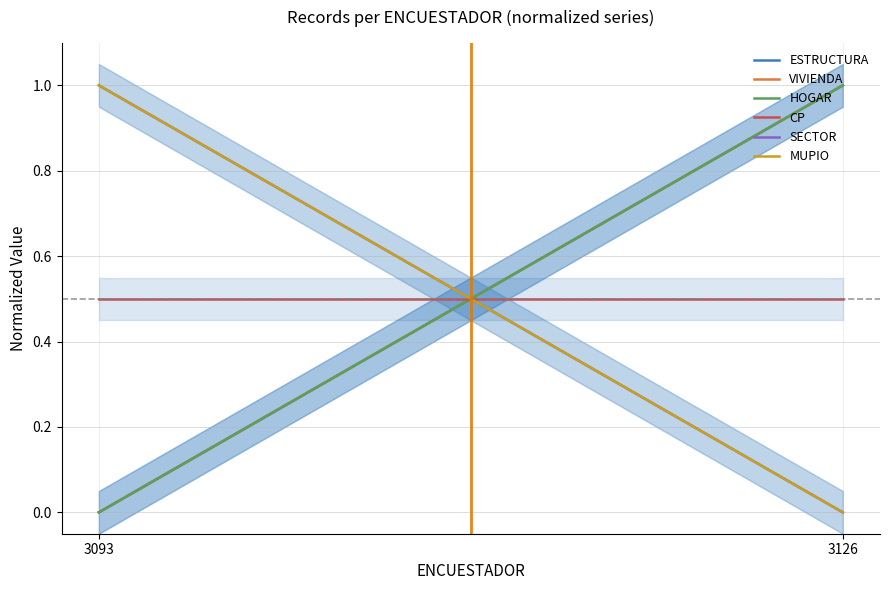

Reading right to left, transcribe all the data shown in this chart.

ESTRUCTURA: 1.0	0.0
VIVIENDA: 1.0	0.0
HOGAR: 1.0	0.0
CP: 0.5	0.5
SECTOR: 0.0	1.0
MUPIO: 0.0	1.0